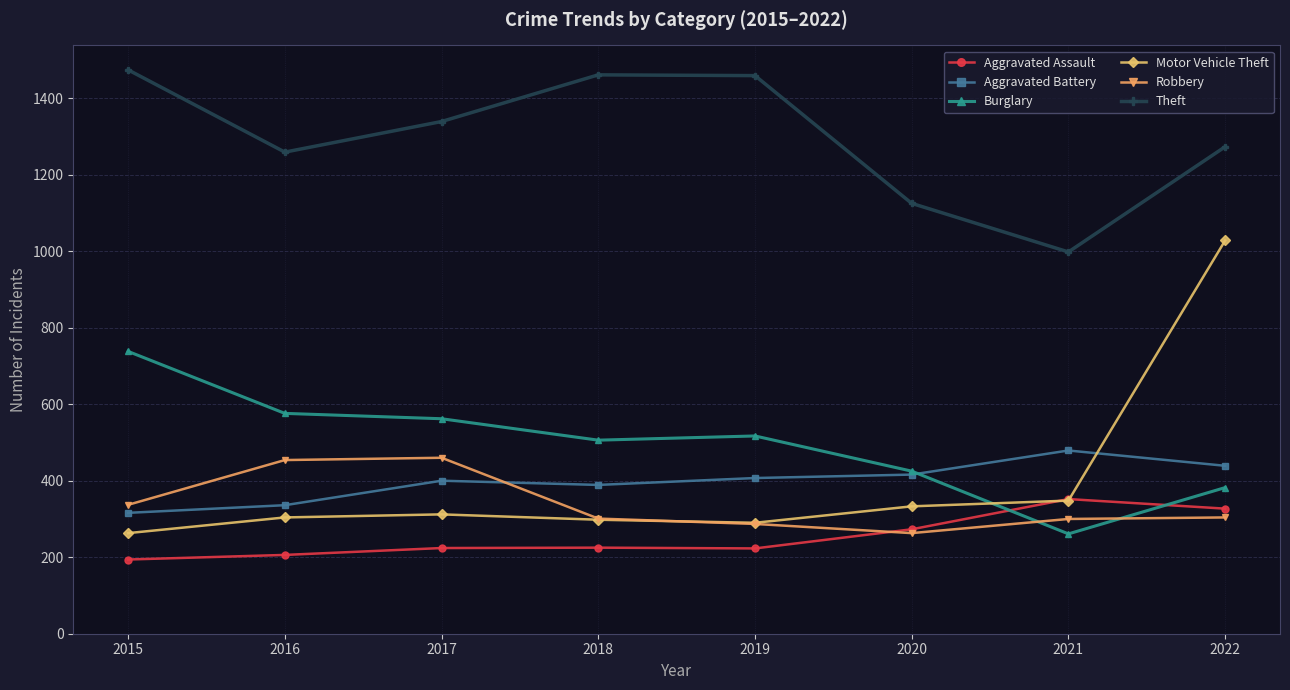

At which category is the sum across all series the highest?

2022